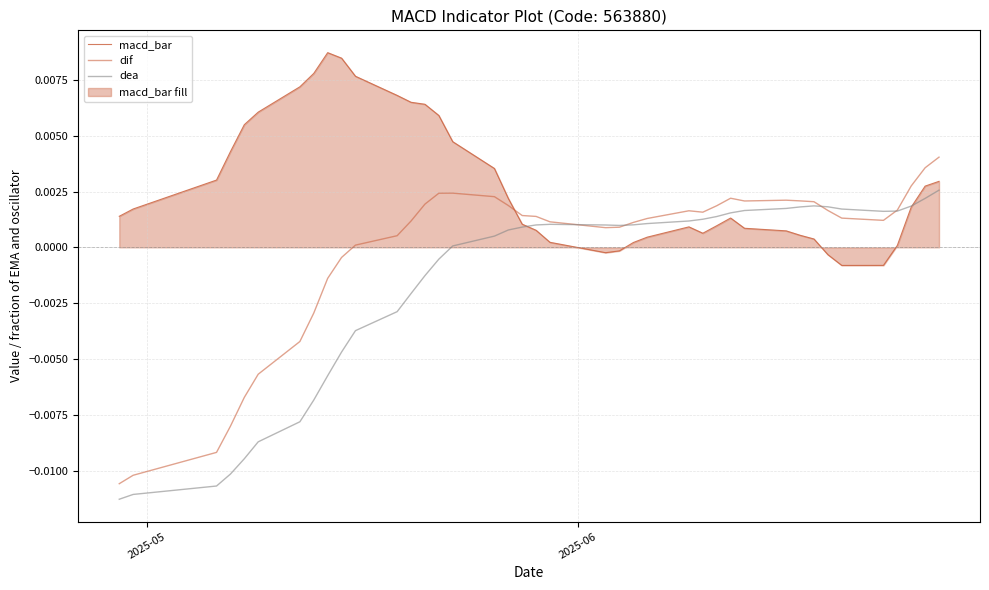

Does the chart have visible grid lines?

Yes